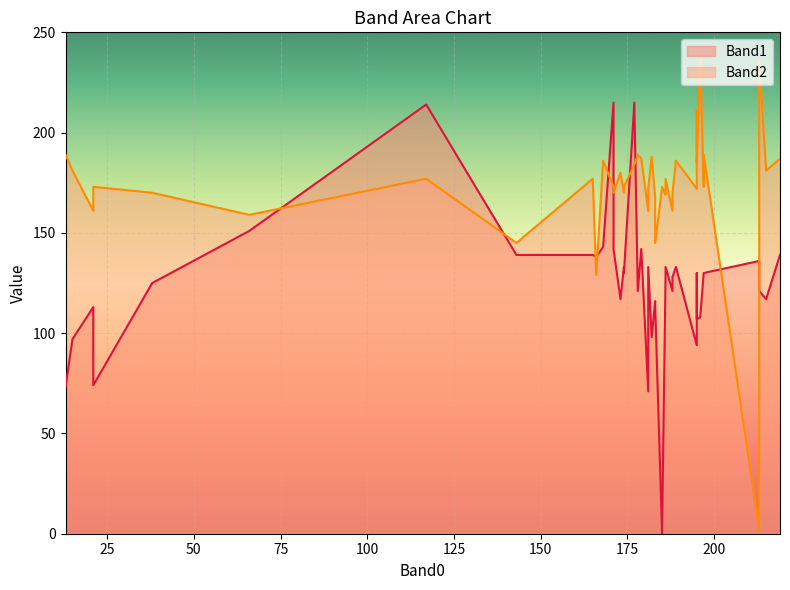

At how many categories does at least one series exceed 149?

36